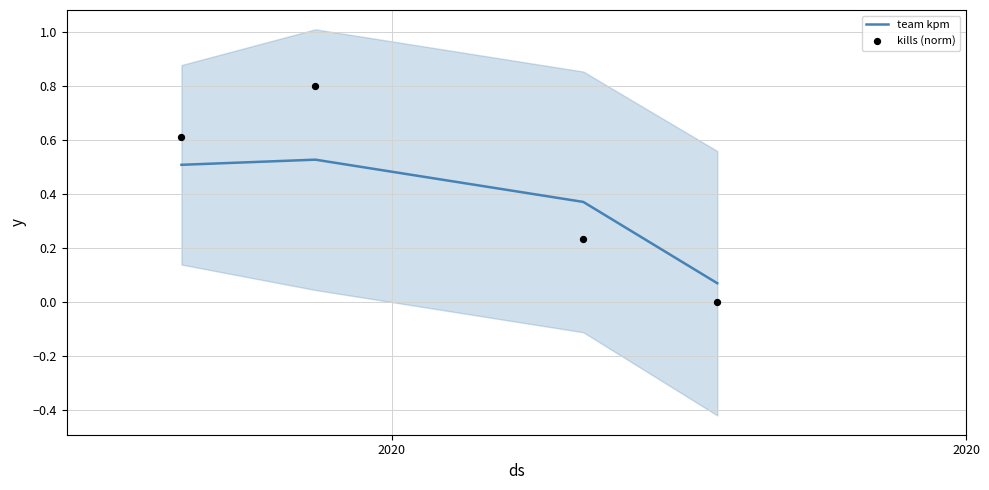

How many team kpm values are between 0 and 1?

4